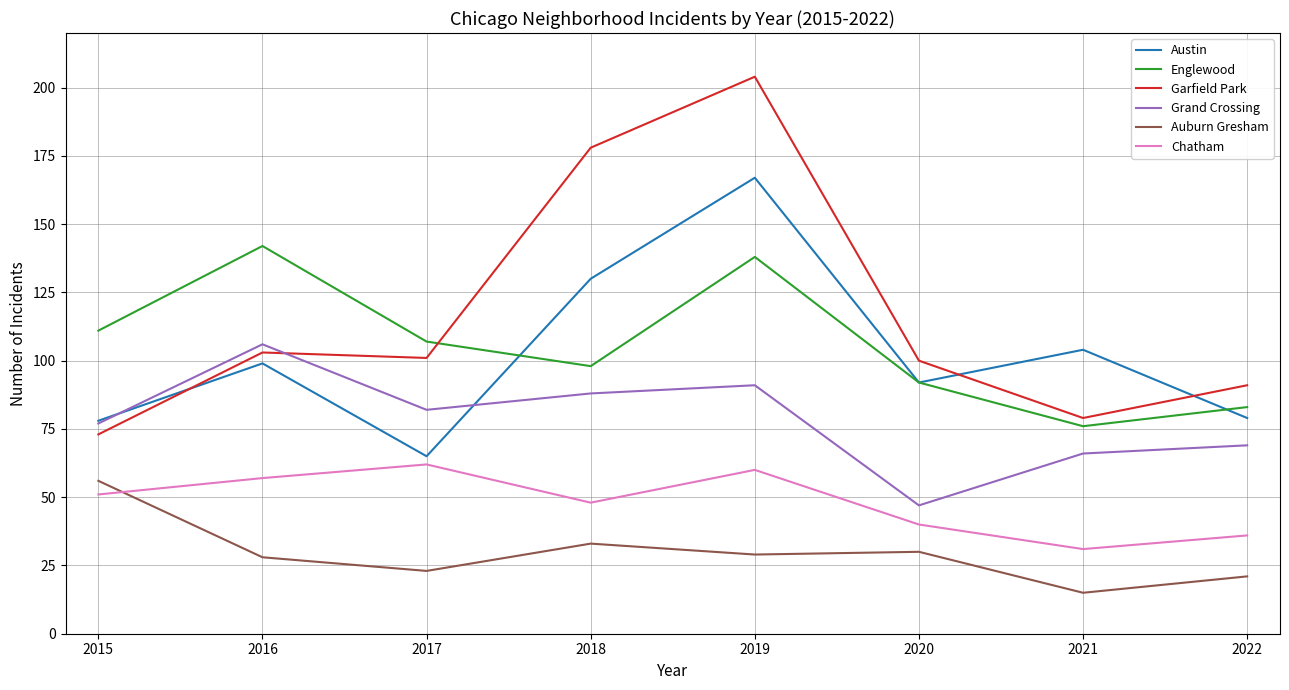

The value of Grand Crossing at 2022 is 124. True or false?

False